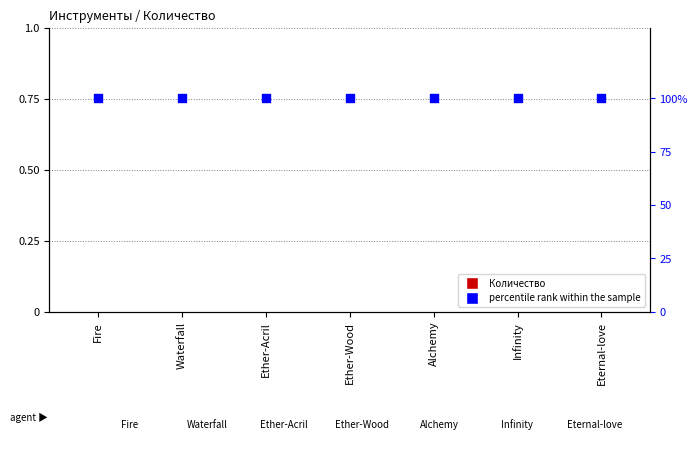

At how many categories does at least one series exceed 0?

7